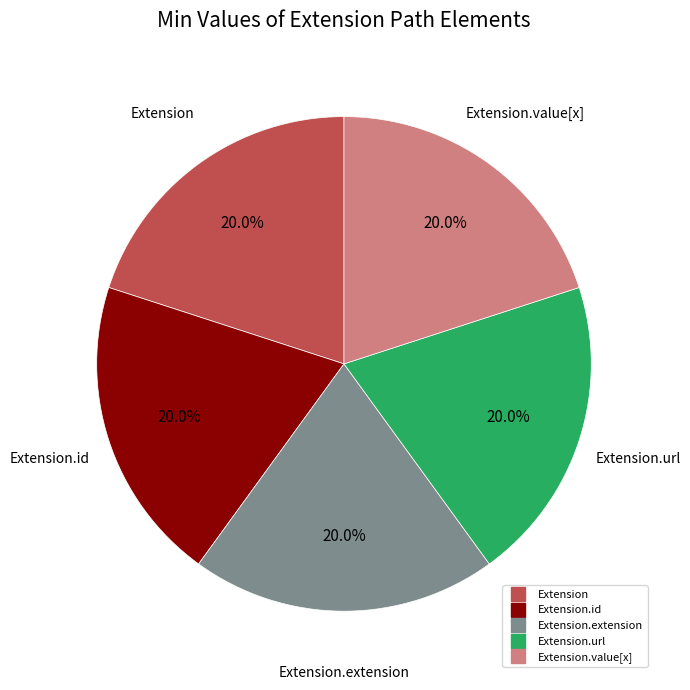

How many slices are in this pie chart?

5